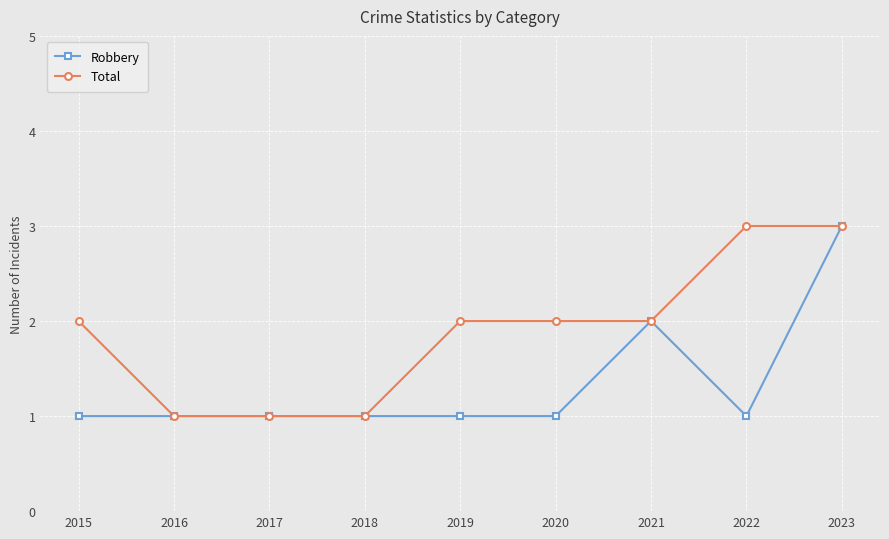

True or false: Robbery has more than 0 interior local peaks.

True